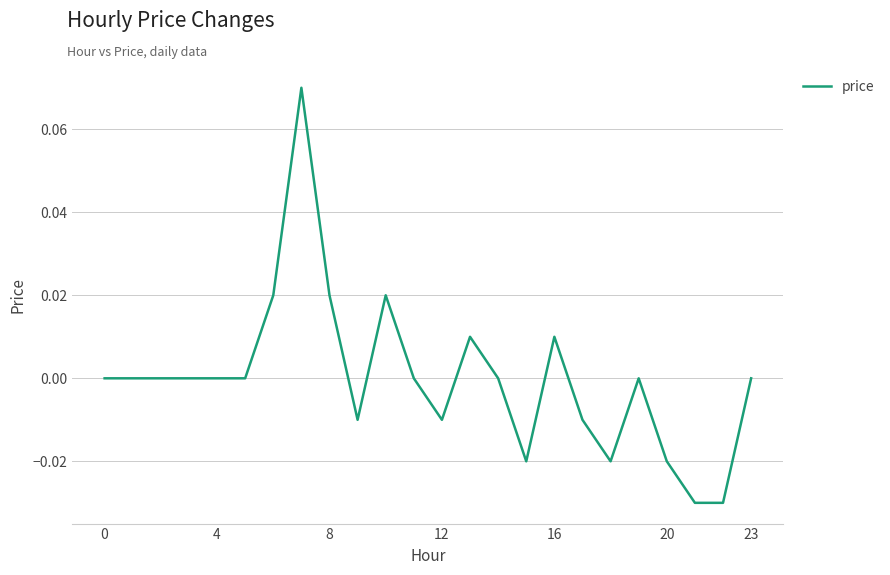

True or false: the data shows -0.1 at 4.

False